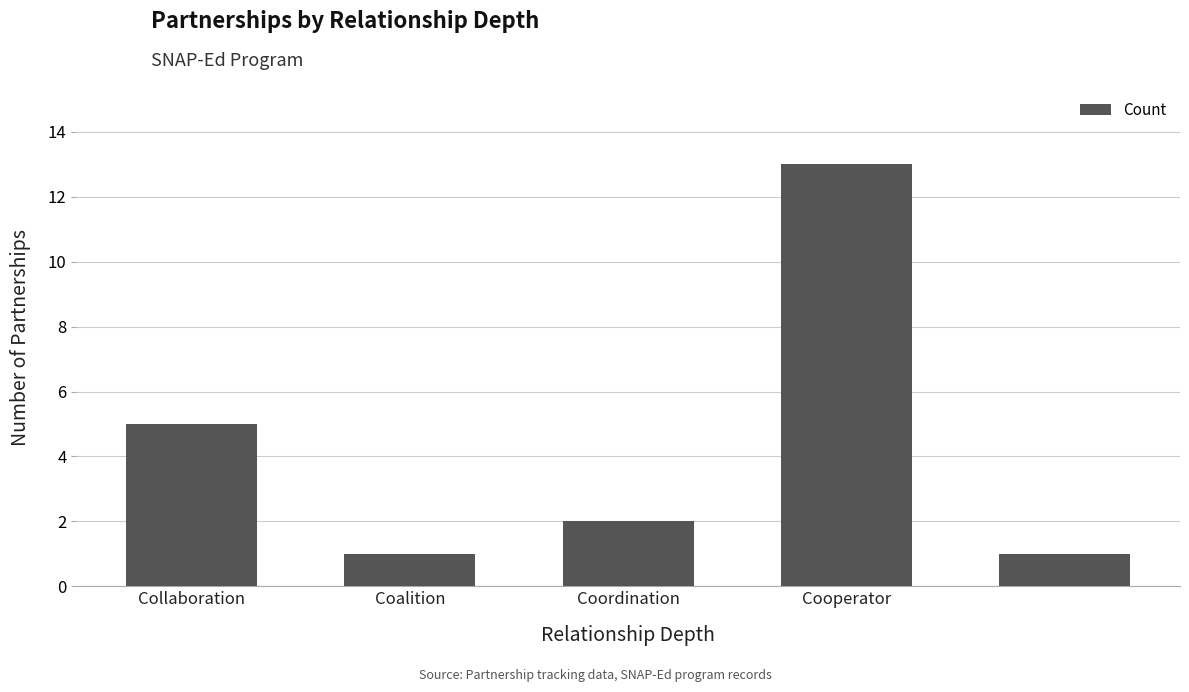

What is the average value?

4